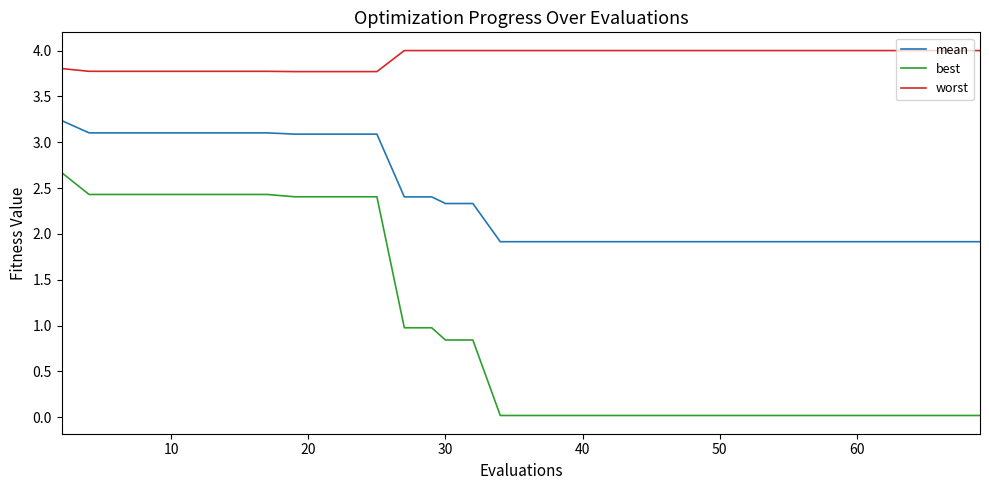

True or false: mean and best intersect in this chart.

False